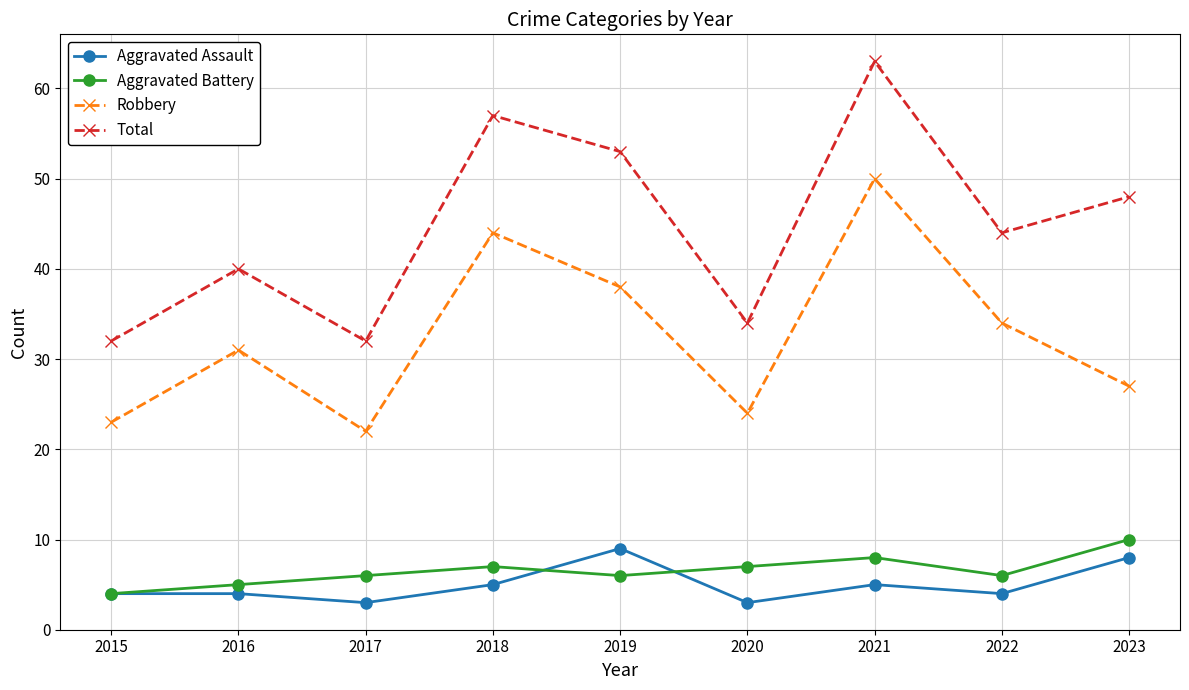

Where is the first local maximum for Aggravated Battery?

2018